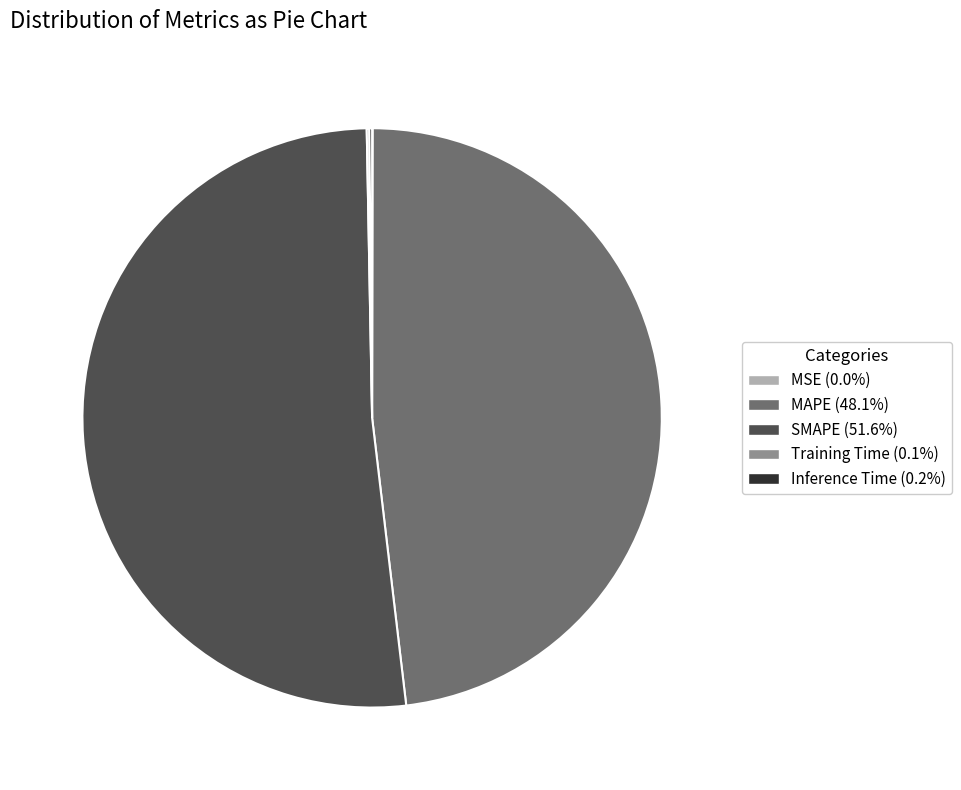

Is there a majority slice in this chart?

Yes